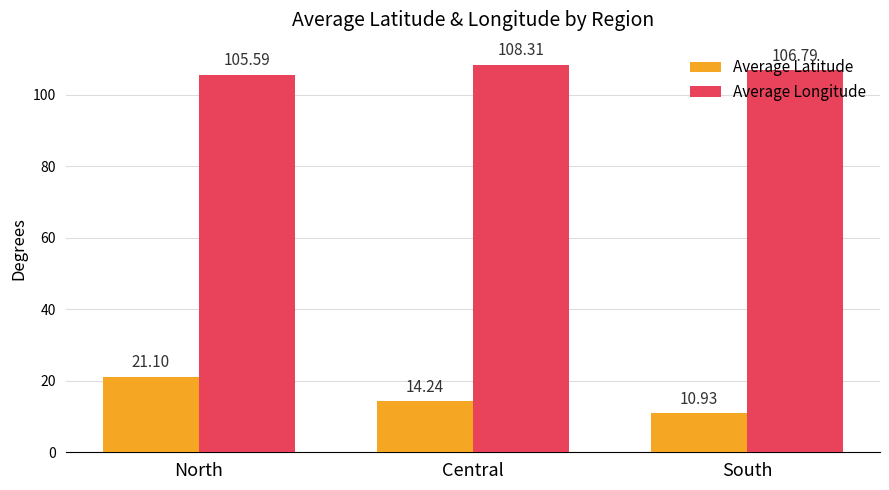

How many values in the Average Latitude series are below 14?

1